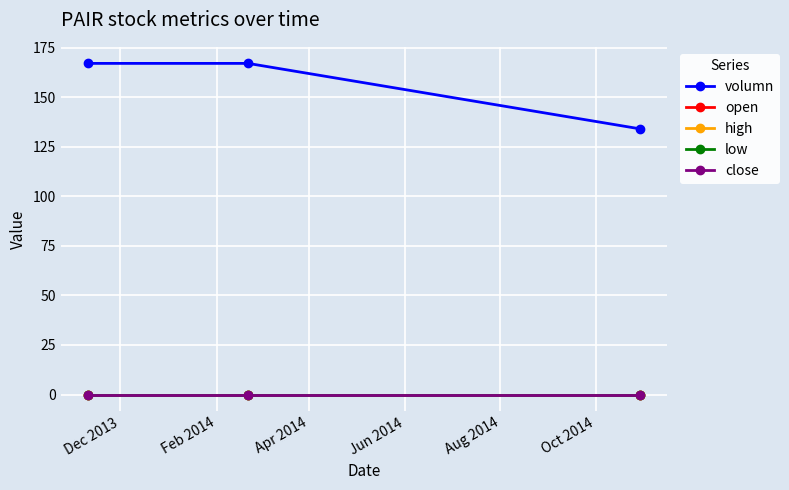

Which series has the largest range (max minus min)?

volumn